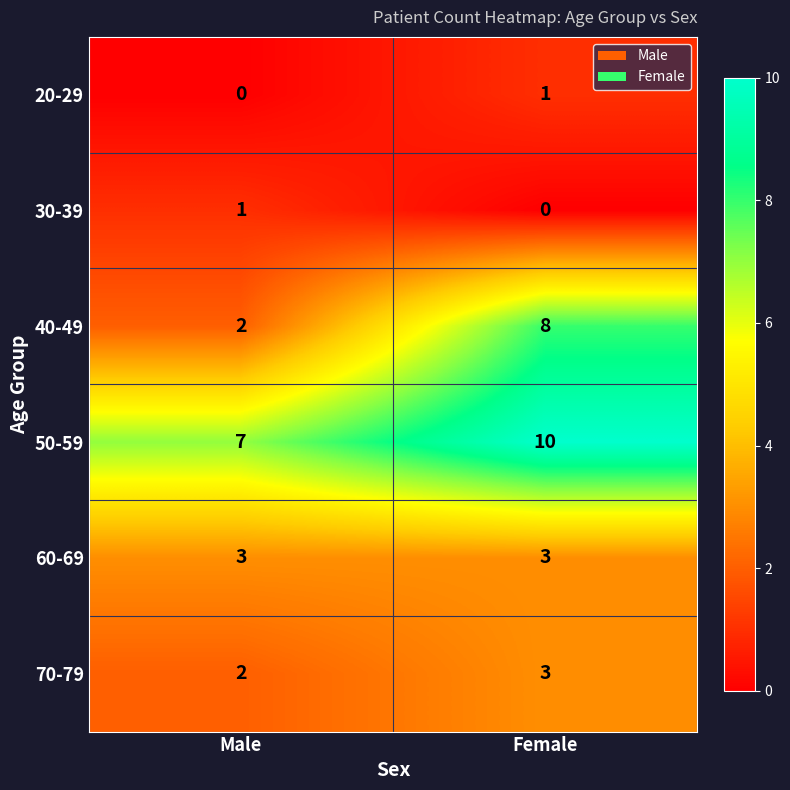

What is the total value across all series at Female?

25